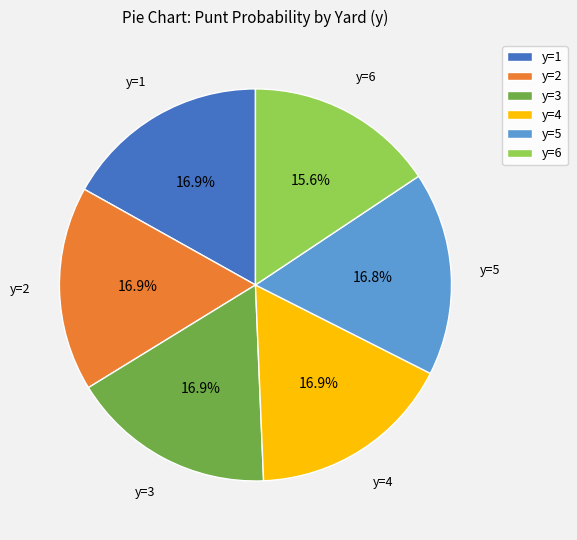

What percentage do y=2 and y=4 together represent?

33.8%